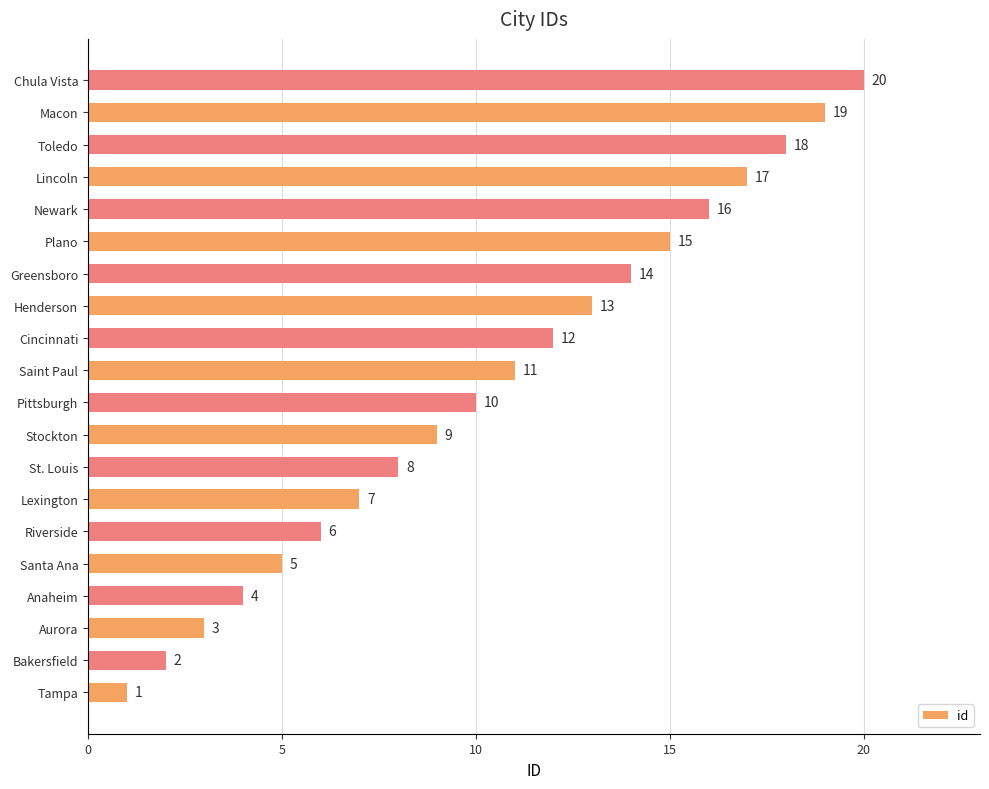

What is the sum of the values at Plano and Aurora?

18